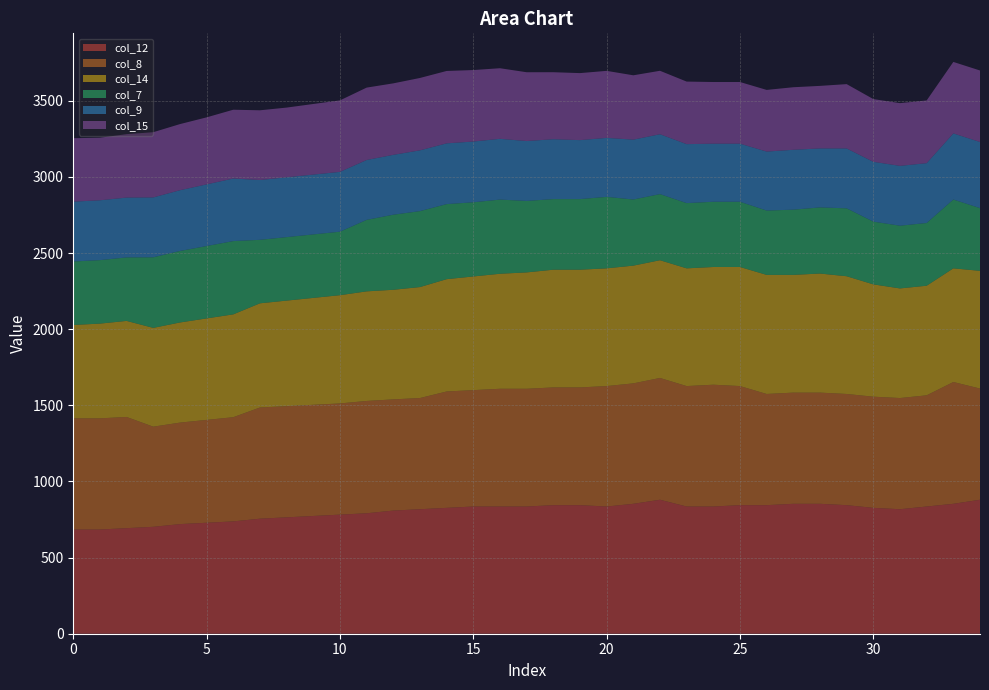

Reading right to left, what are all the values shown in this chart?

col_12: 34=880.0	33=853.3	32=835.6	31=817.8	30=826.7	29=844.4	28=853.3	27=853.3	26=844.4	25=844.4	24=835.6	23=835.6	22=880.0	21=853.3	20=835.6	19=844.4	18=844.4	17=835.6	16=835.6	15=835.6	14=826.7	13=817.8	12=808.9	11=791.1	10=782.2	9=773.3	8=764.4	7=755.6	6=737.8	5=728.9	4=720.0	3=702.2	2=693.3	1=684.4	0=684.4
col_8: 34=730.3	33=800.0	32=730.3	31=730.3	30=730.3	29=730.3	28=730.3	27=730.3	26=730.3	25=782.2	24=800.0	23=791.1	22=800.0	21=791.1	20=791.1	19=773.3	18=773.3	17=773.3	16=773.3	15=764.4	14=764.4	13=730.3	12=730.3	11=737.8	10=730.3	9=730.3	8=730.3	7=730.3	6=684.4	5=675.6	4=666.7	3=657.8	2=730.3	1=730.3	0=730.3
col_14: 34=773.3	33=746.7	32=720.0	31=720.0	30=737.8	29=773.3	28=782.2	27=773.3	26=782.2	25=782.2	24=773.3	23=773.3	22=773.3	21=773.3	20=773.3	19=773.3	18=773.3	17=764.4	16=755.6	15=746.7	14=737.8	13=728.9	12=720.0	11=720.0	10=711.1	9=702.2	8=693.3	7=684.4	6=675.6	5=666.7	4=657.8	3=648.9	2=631.1	1=622.2	0=613.3
col_7: 34=412.0	33=452.0	32=412.0	31=412.0	30=412.0	29=446.1	28=434.3	27=428.5	26=422.6	25=428.5	24=428.5	23=428.5	22=434.3	21=434.3	20=469.6	19=463.7	18=463.7	17=469.6	16=487.2	15=487.2	14=493.0	13=498.9	12=493.0	11=469.6	10=417.0	9=417.0	8=417.0	7=417.0	6=481.3	5=475.4	4=469.6	3=463.7	2=417.0	1=417.0	0=417.0
col_9: 34=434.3	33=434.3	32=393.0	31=393.0	30=393.0	29=393.3	28=387.4	27=393.3	26=387.4	25=381.5	24=381.5	23=387.4	22=393.3	21=393.3	20=387.4	19=387.4	18=393.3	17=393.3	16=399.1	15=399.1	14=399.1	13=399.1	12=393.3	11=393.3	10=393.0	9=393.0	8=393.0	7=393.0	6=410.9	5=405.0	4=399.1	3=393.3	2=393.0	1=393.0	0=393.0
col_15: 34=469.6	33=469.6	32=412.0	31=412.0	30=412.0	29=422.6	28=410.9	27=410.9	26=405.0	25=405.0	24=405.0	23=410.9	22=416.7	21=422.6	20=440.2	19=440.2	18=440.2	17=452.0	16=463.7	15=469.6	14=475.4	13=475.4	12=469.6	11=475.4	10=469.6	9=463.7	8=457.8	7=457.8	6=452.0	5=440.2	4=434.3	3=428.5	2=416.7	1=410.9	0=416.7